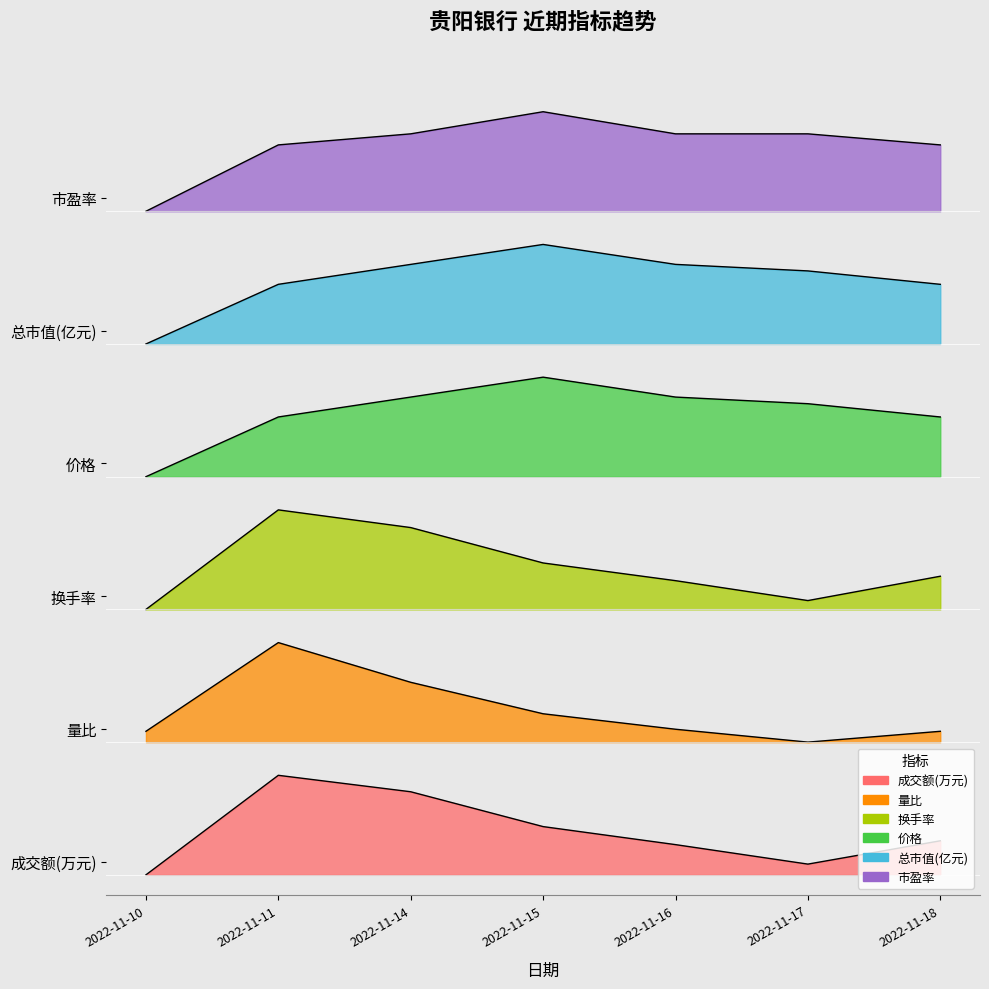

True or false: 总市值(亿元) has more than 1 interior local peaks.

False